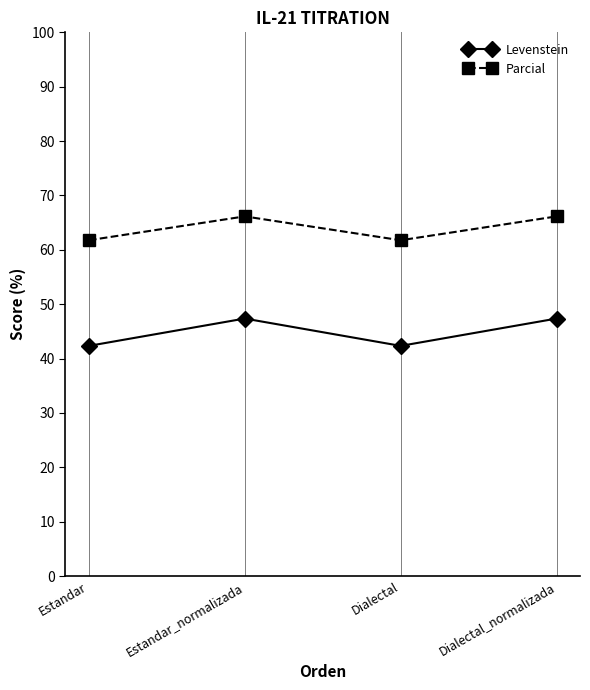

How many lines are shown in the chart?

2